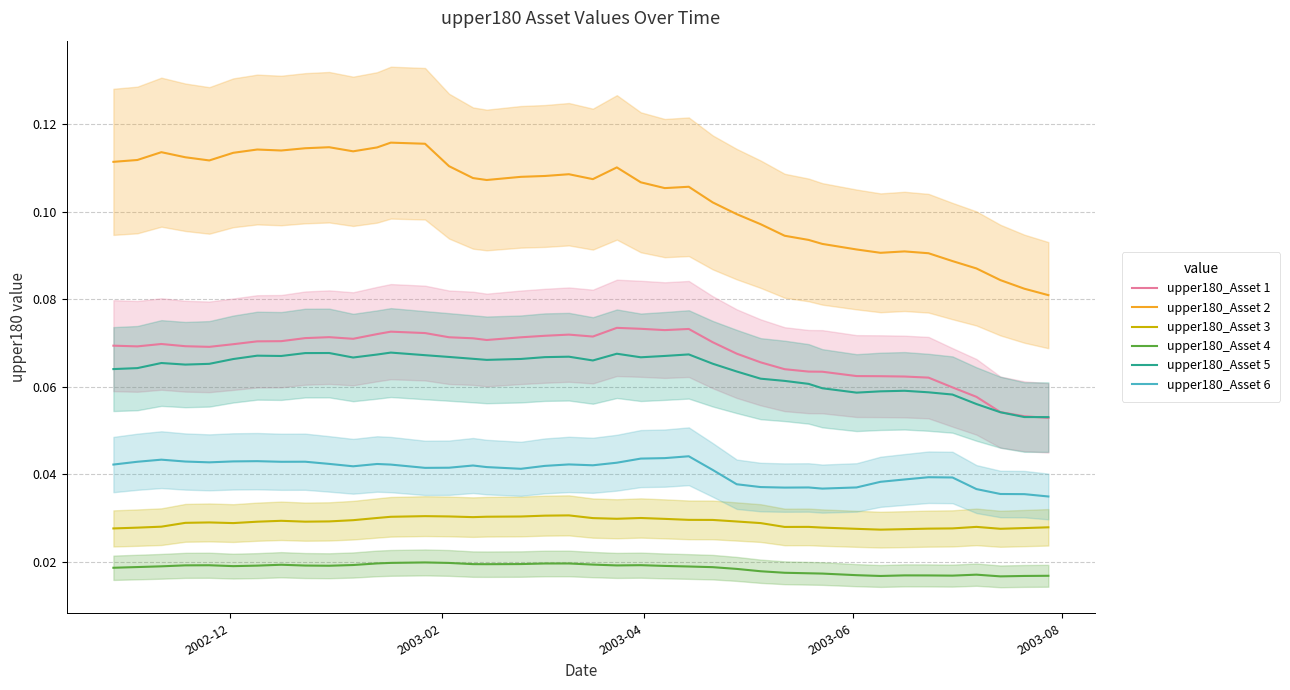

List the series in order of their peak value, lowest first.

upper180_Asset 4, upper180_Asset 3, upper180_Asset 6, upper180_Asset 5, upper180_Asset 1, upper180_Asset 2